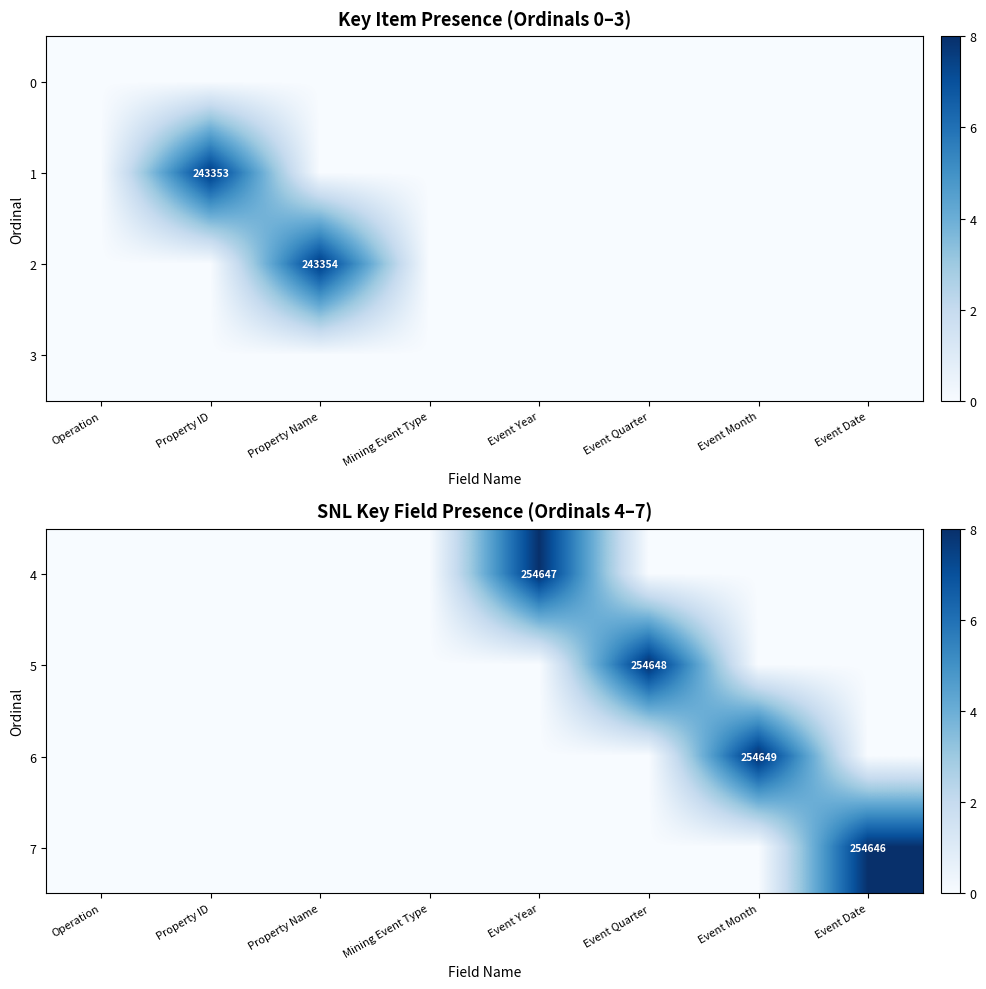

True or false: 6 has a value of 419089 at Event Month.

False